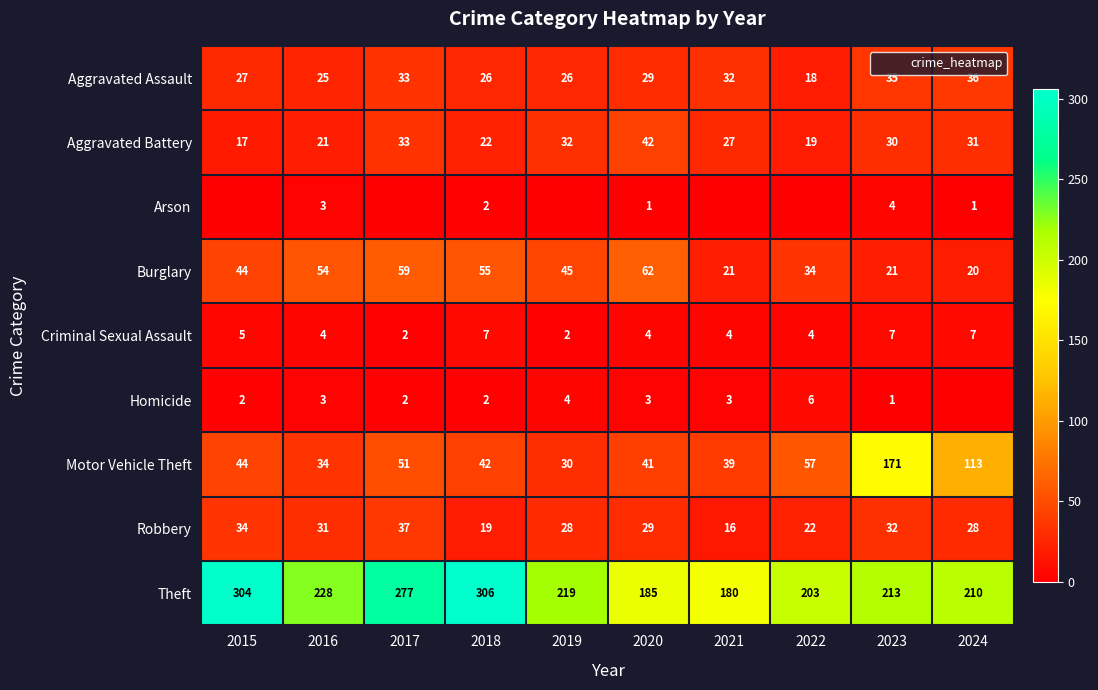

List the labels in order of Motor Vehicle Theft value, largest first.

2023, 2024, 2022, 2017, 2015, 2018, 2020, 2021, 2016, 2019